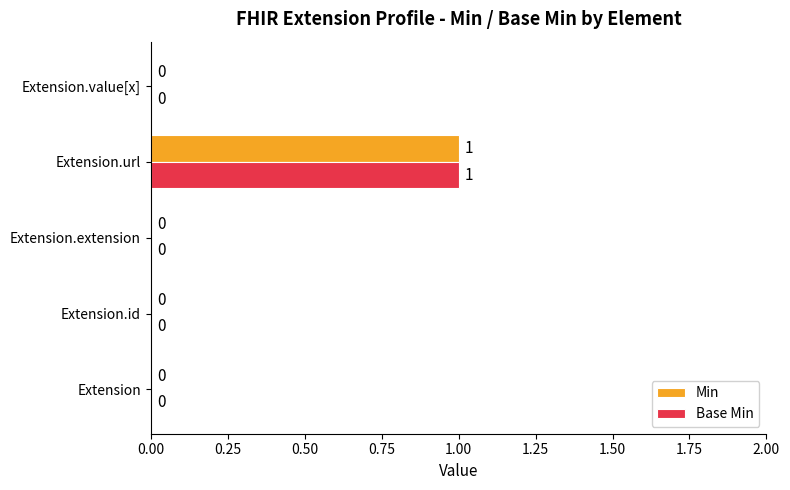

At which category is the sum across all series the highest?

Extension.url